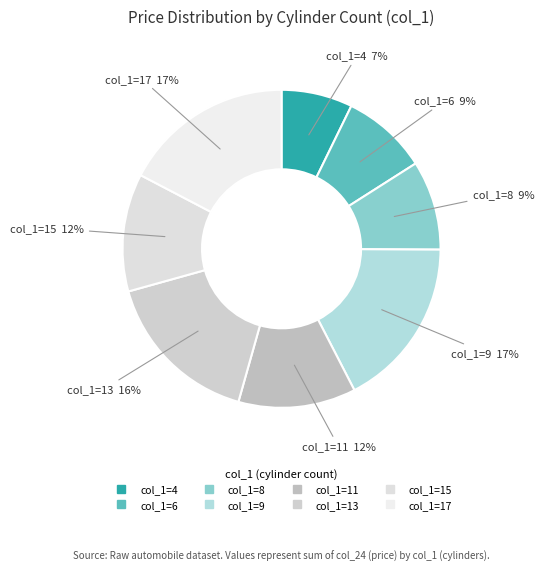

How many segments does this pie chart have?

8